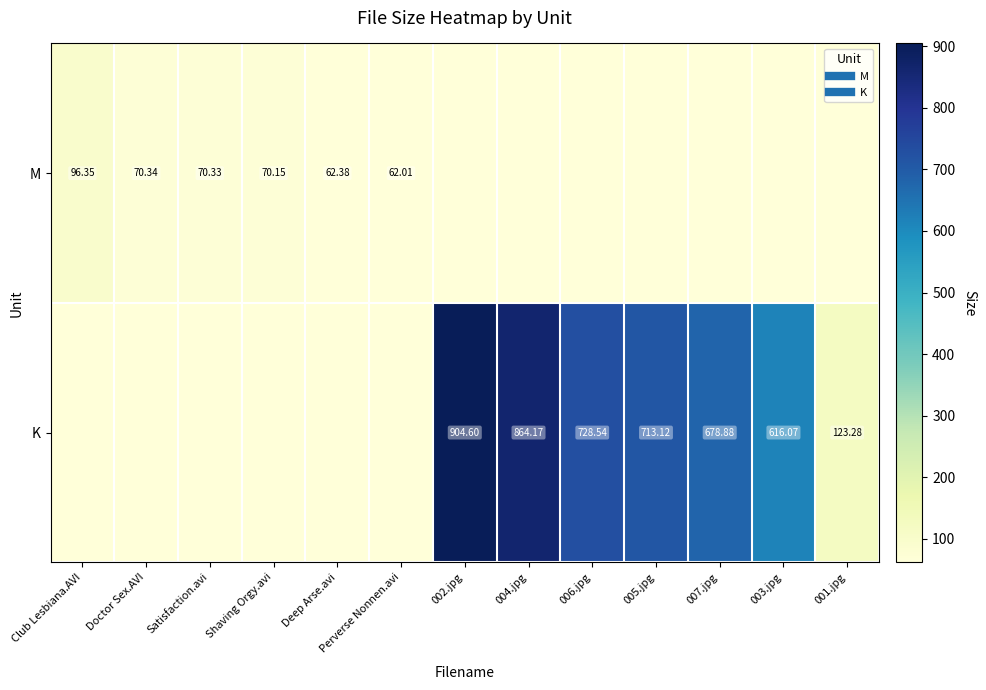

Rank the series at 001.jpg from lowest to highest value.

M, K